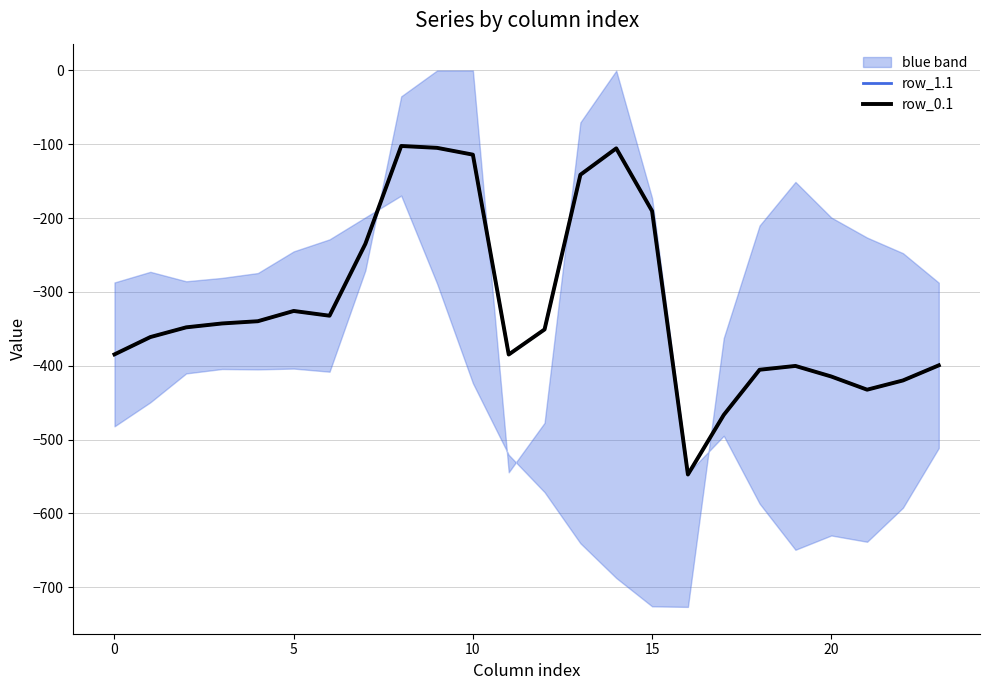

Which category has the lowest value in the row_0.1 series?

16